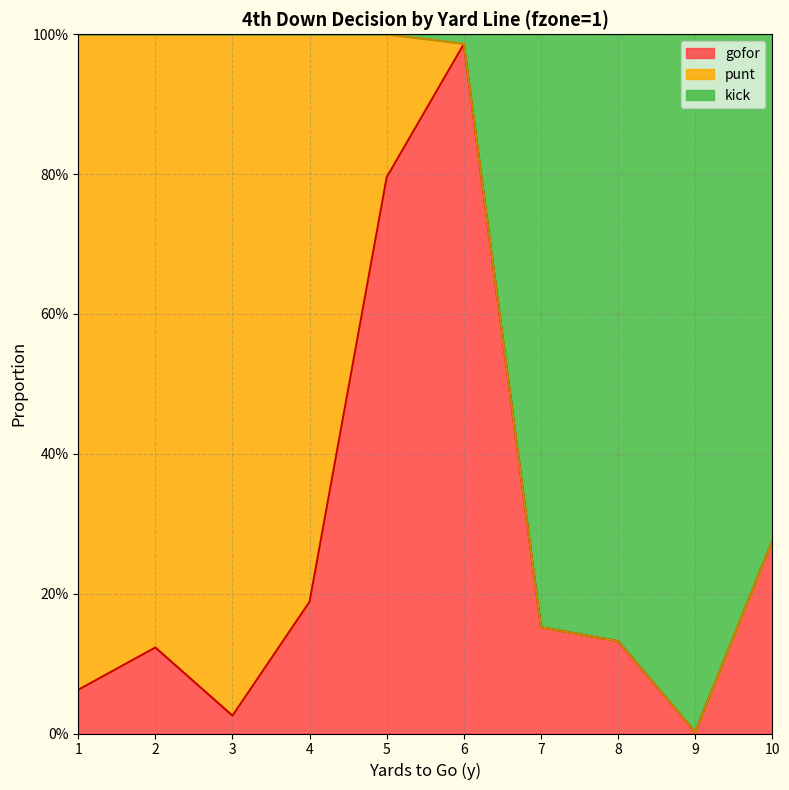

What is the difference between the gofor values at 6 and 2?

0.9